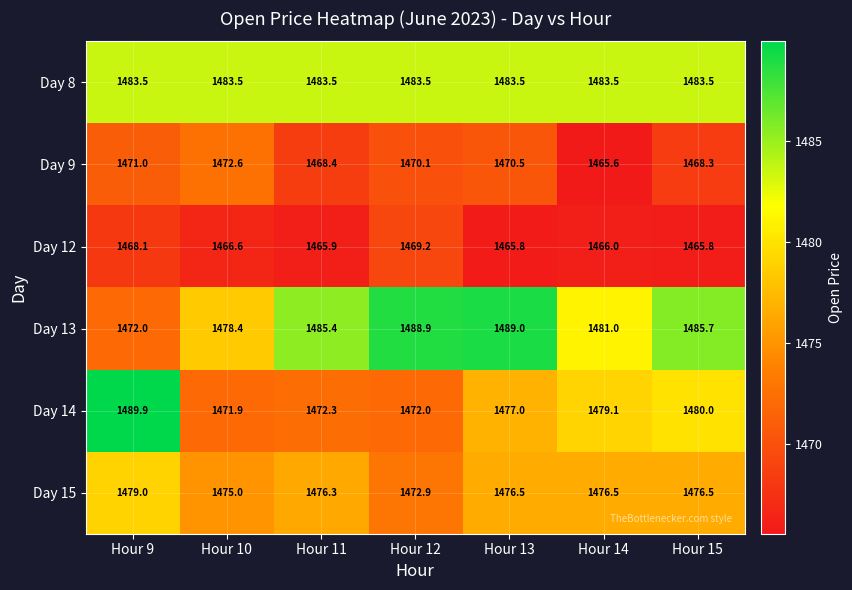

Which category has the highest value in the Day 13 series?

Hour 13